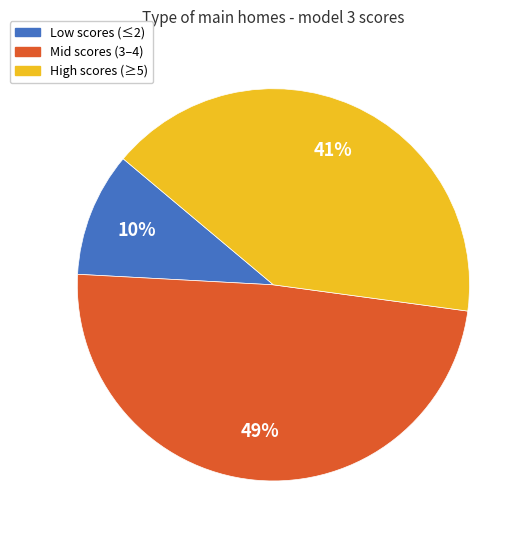

Is there a majority slice in this chart?

No